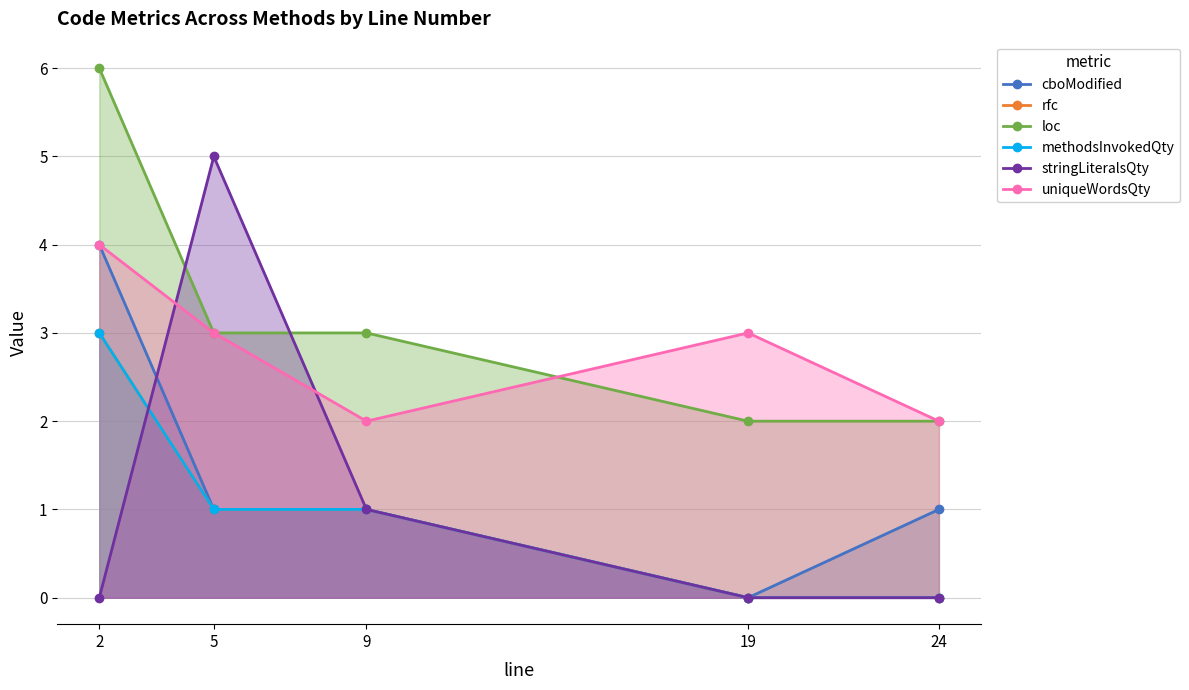

Which series has the largest total across all categories?

loc